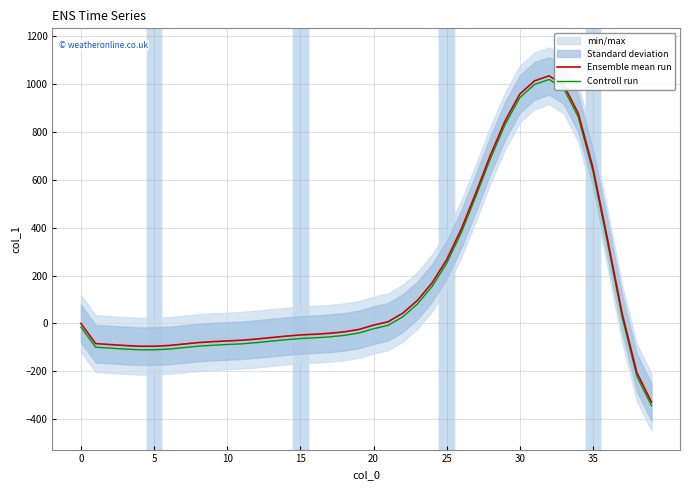

True or false: Controll run and Ensemble mean run intersect in this chart.

False